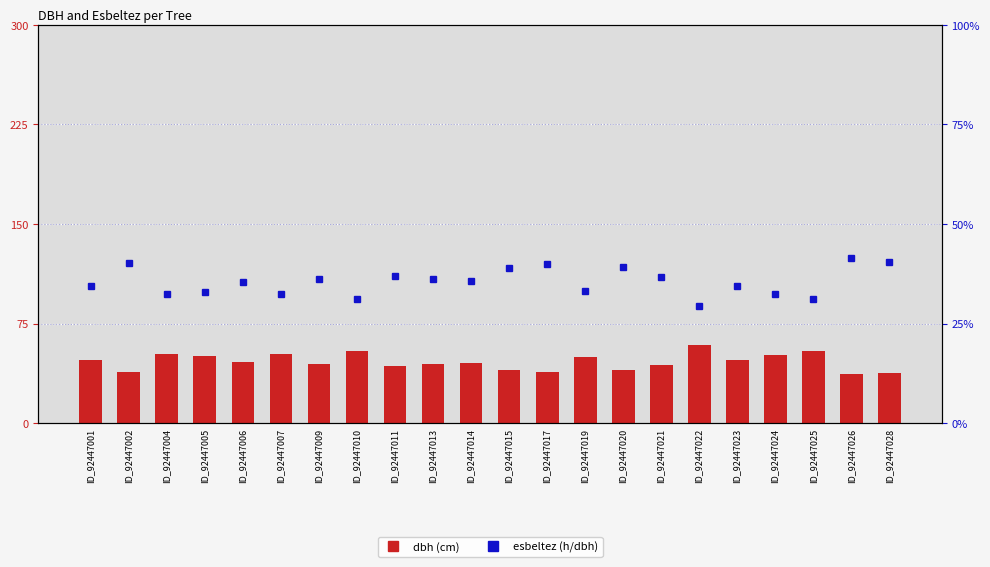

At which category is the sum across all series the highest?

ID_92447022